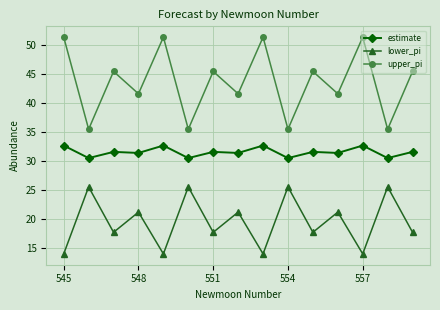

What is the average value of the lower_pi series?

19.5